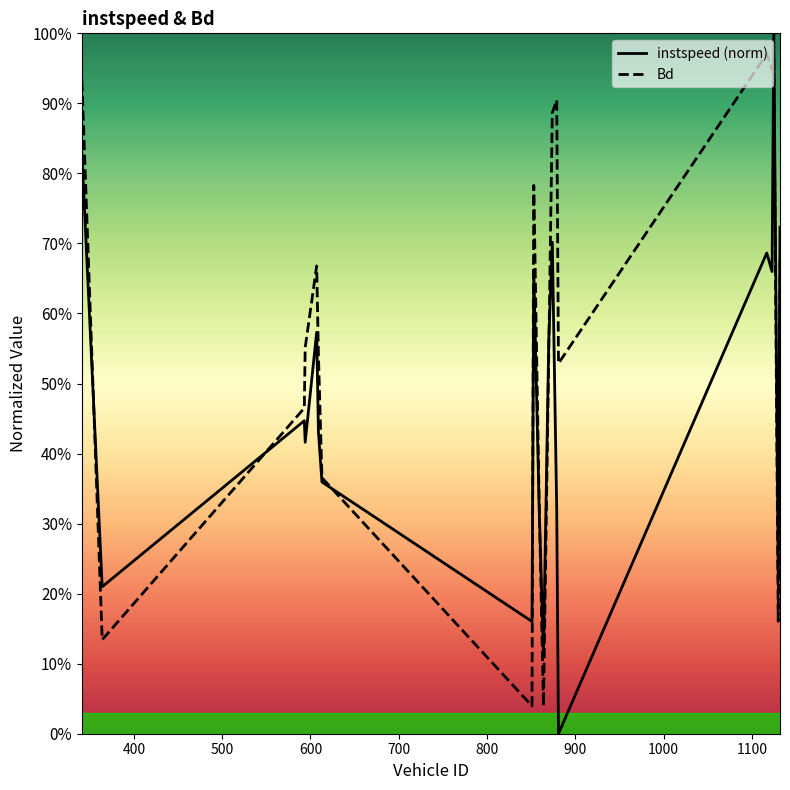

What are all the series names shown in the legend?

instspeed, Bd